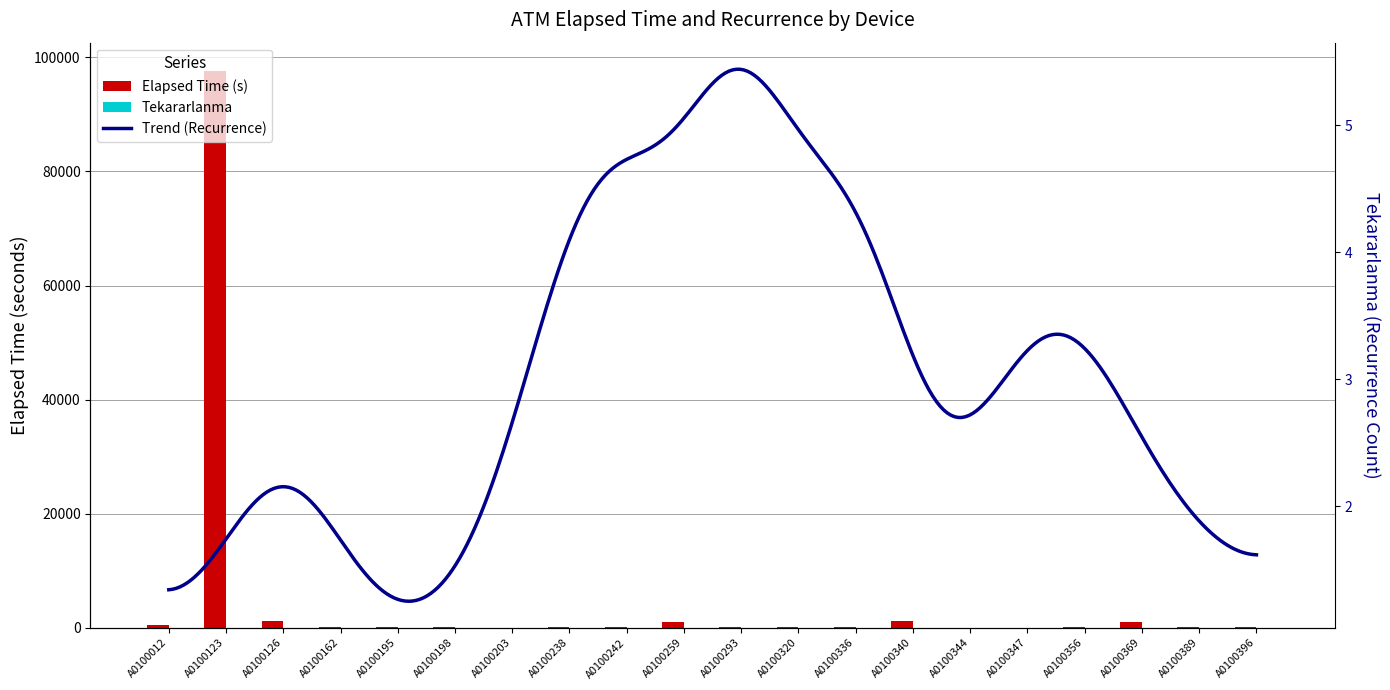

How many groups of bars are there?

20